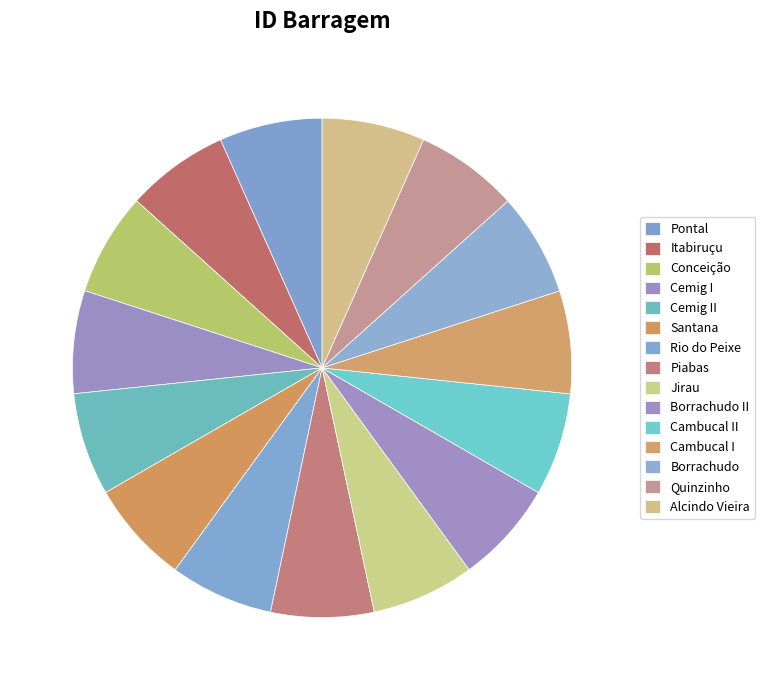

Is the sum of Pontal and Cemig II greater than half?

No